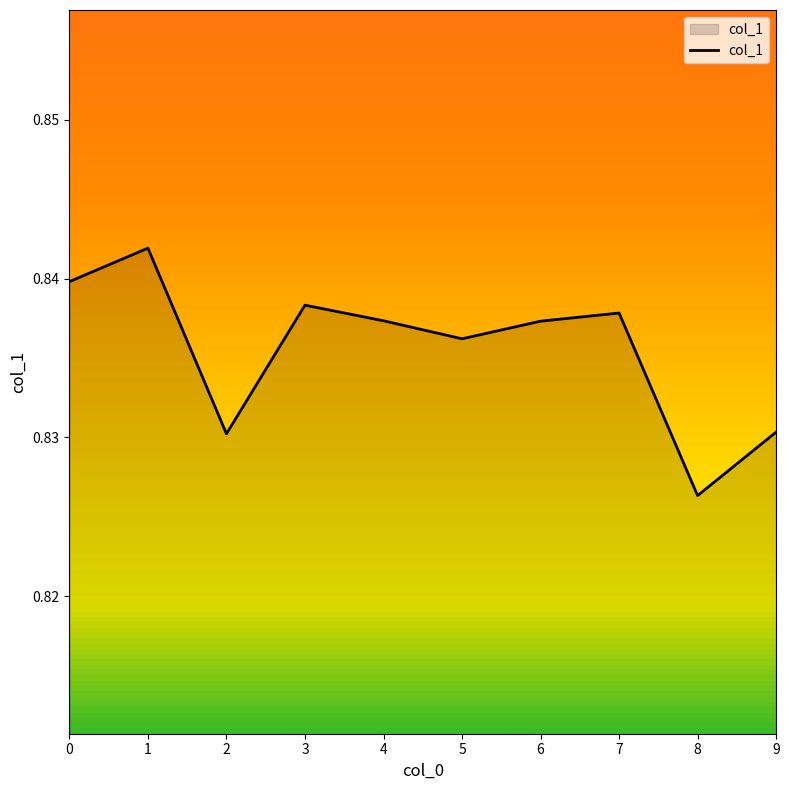

At which category does the chart reach its minimum across all series?

8